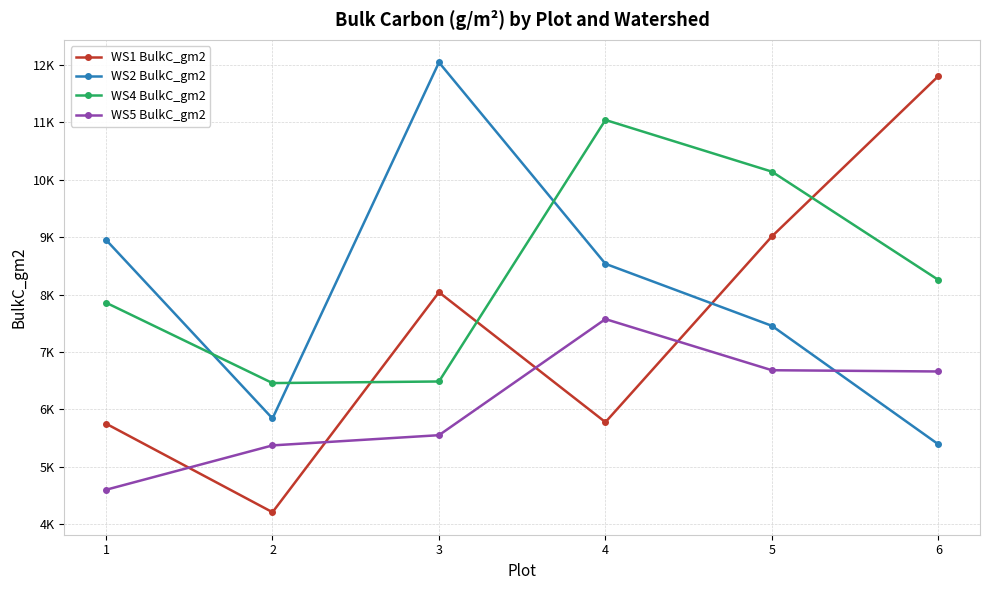

Which category has the highest value in the WS1 BulkC_gm2 series?

6